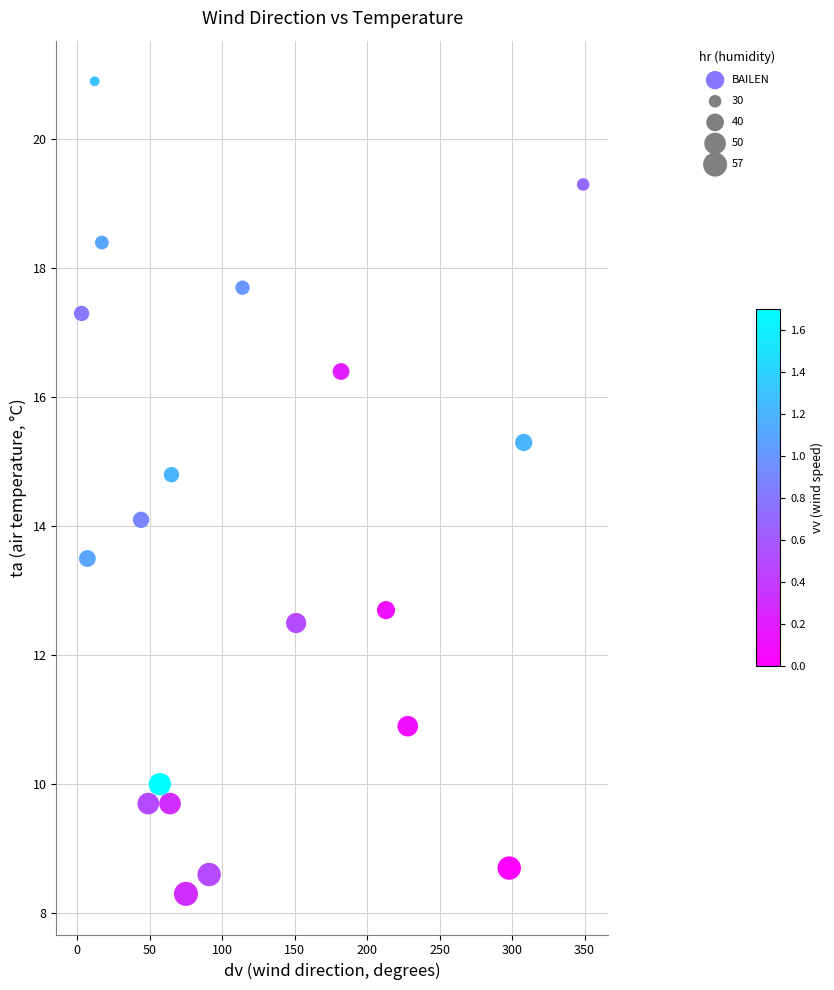

What is the range of Y values (max minus min)?

12.6